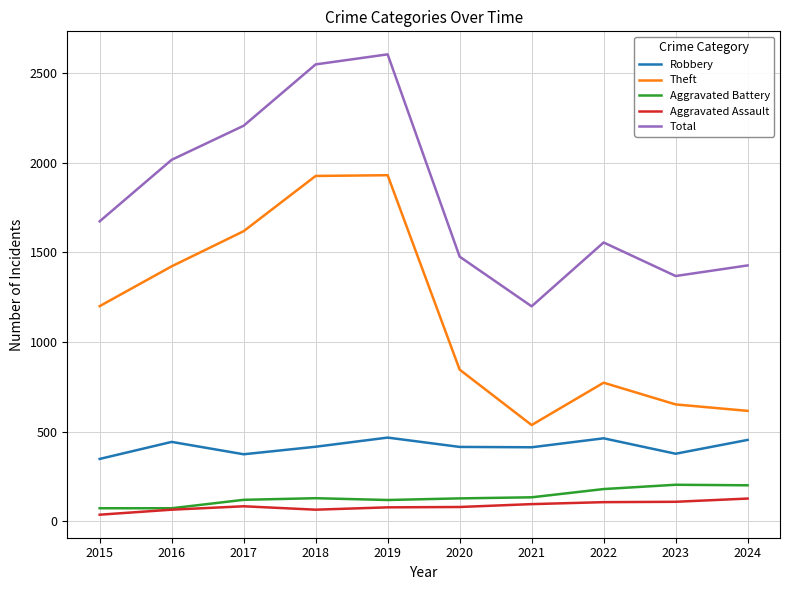

What are all the series names shown in the legend?

Robbery, Theft, Aggravated Battery, Aggravated Assault, Total